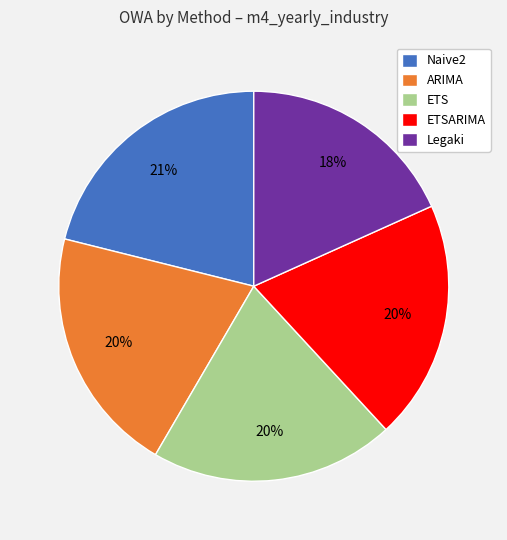

True or false: Legaki accounts for 9% of the total.

False